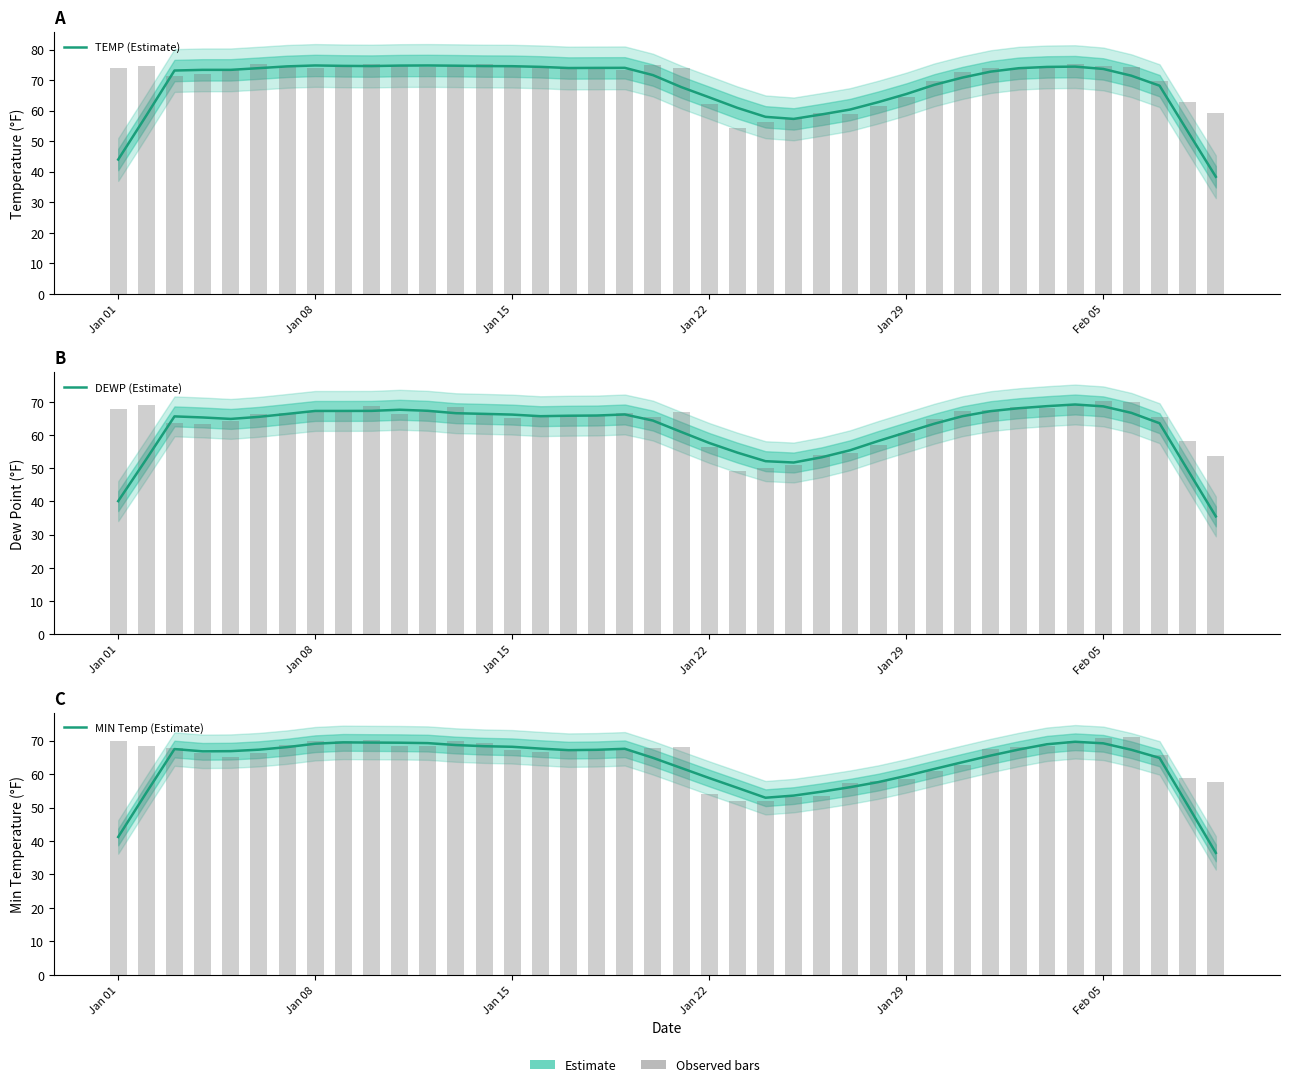

What are all the series names shown in the legend?

TEMP (Estimate), DEWP (Estimate), MIN Temp (Estimate)